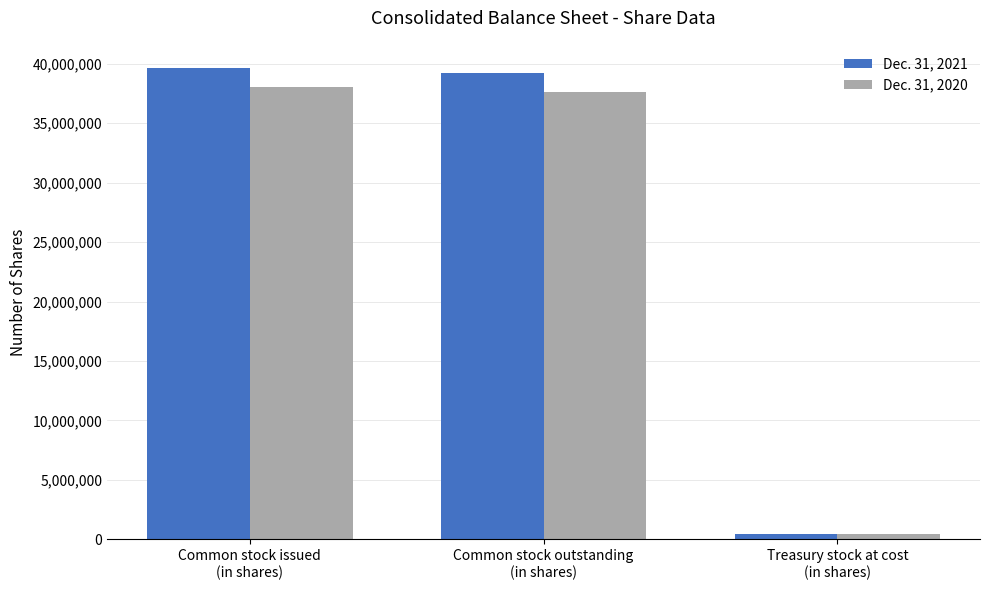

What position from the right is Common stock outstanding
(in shares)?

2